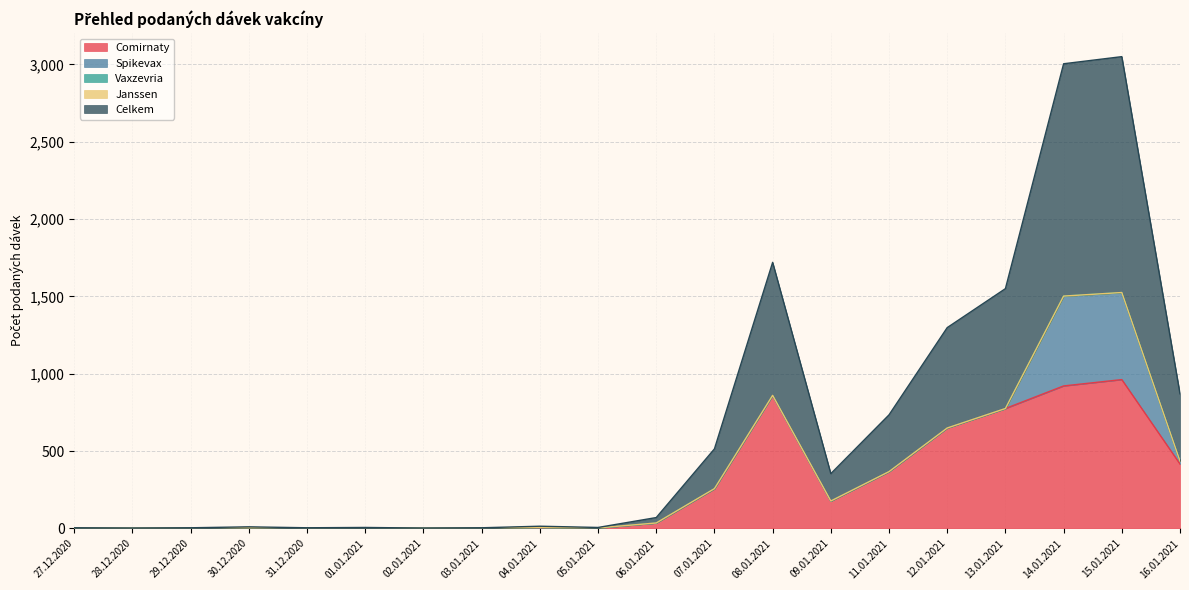

How many values in the Celkem series exceed 35?

9